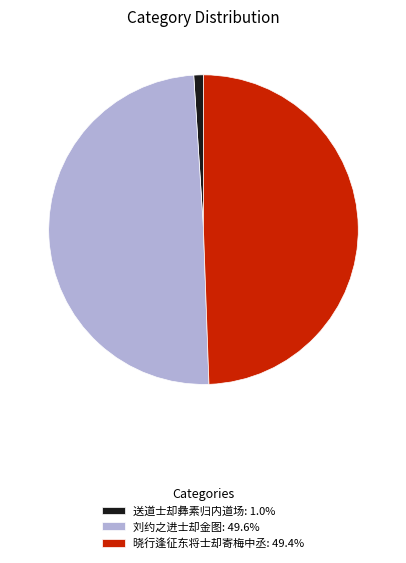

Is it true that 送道士却彝素归内道场 is 1% of the pie?

True